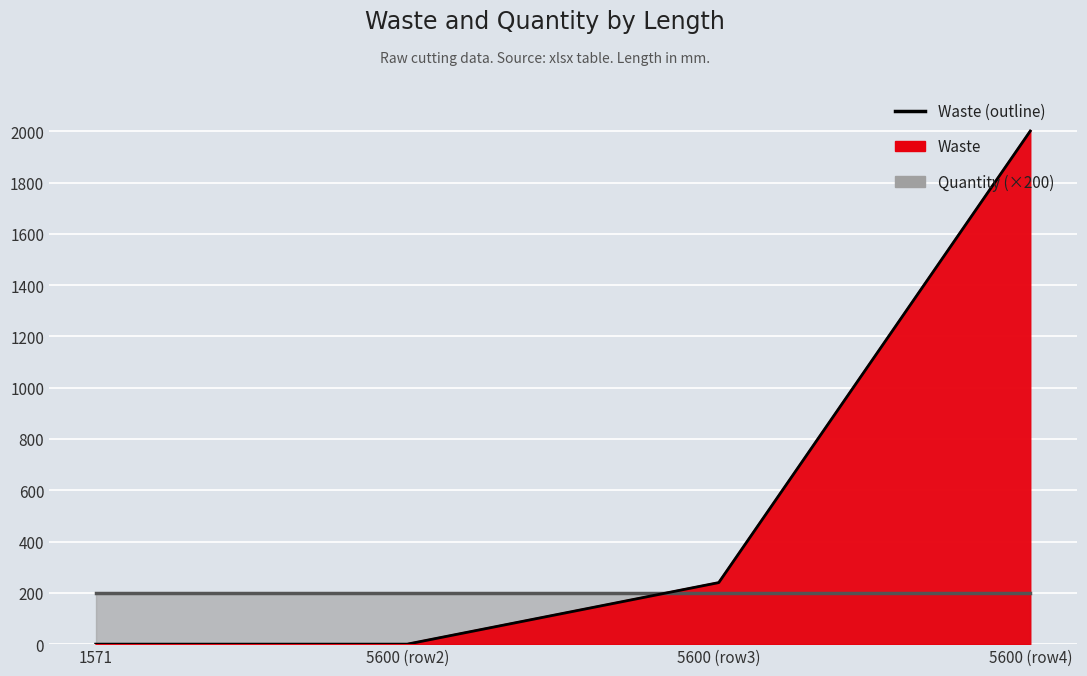

At which category is the sum across all series the highest?

5600 (row4)